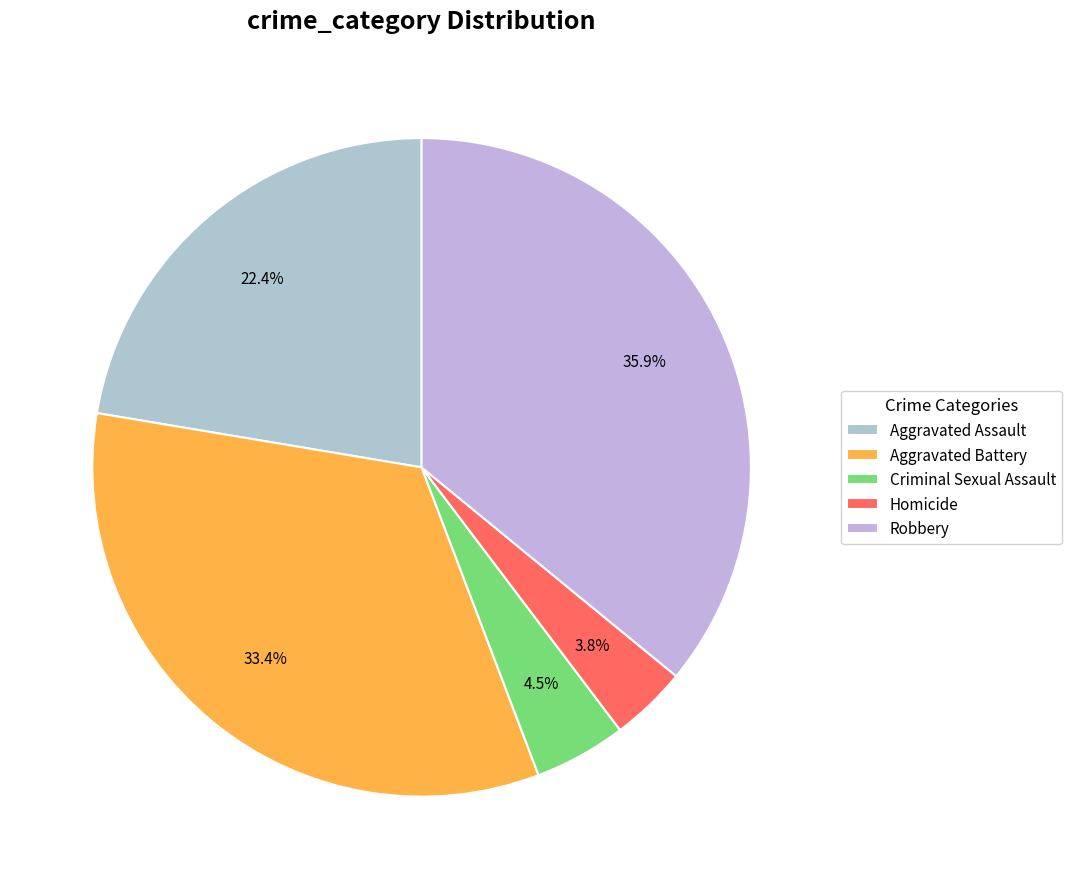

What percentage is NOT represented by Criminal Sexual Assault?

95.5%